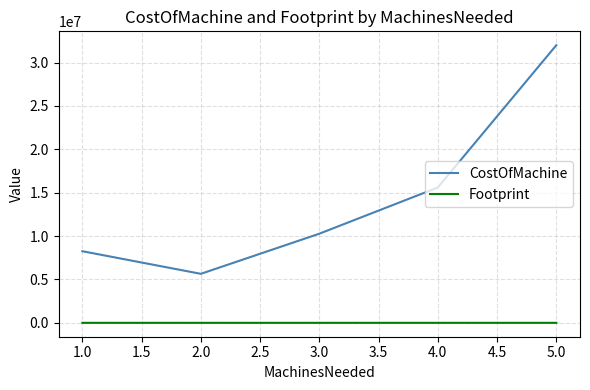

Between 1.0 and 4.0, which series saw the biggest shift?

CostOfMachine